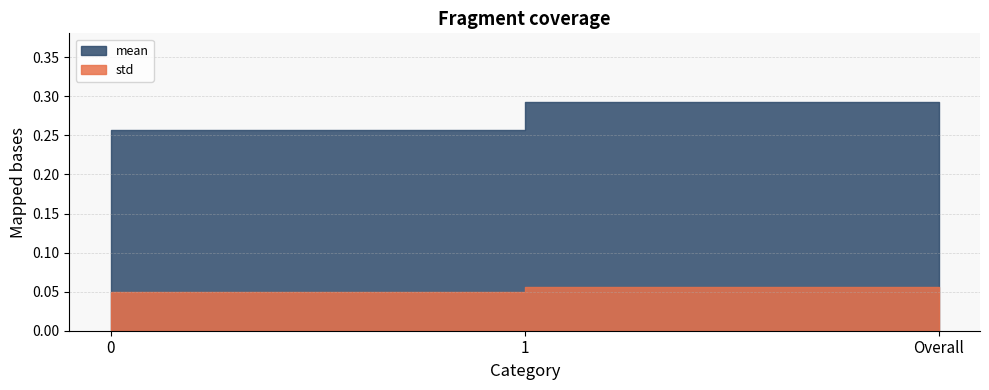

List the labels in order of std value, largest first.

1, Overall, 0